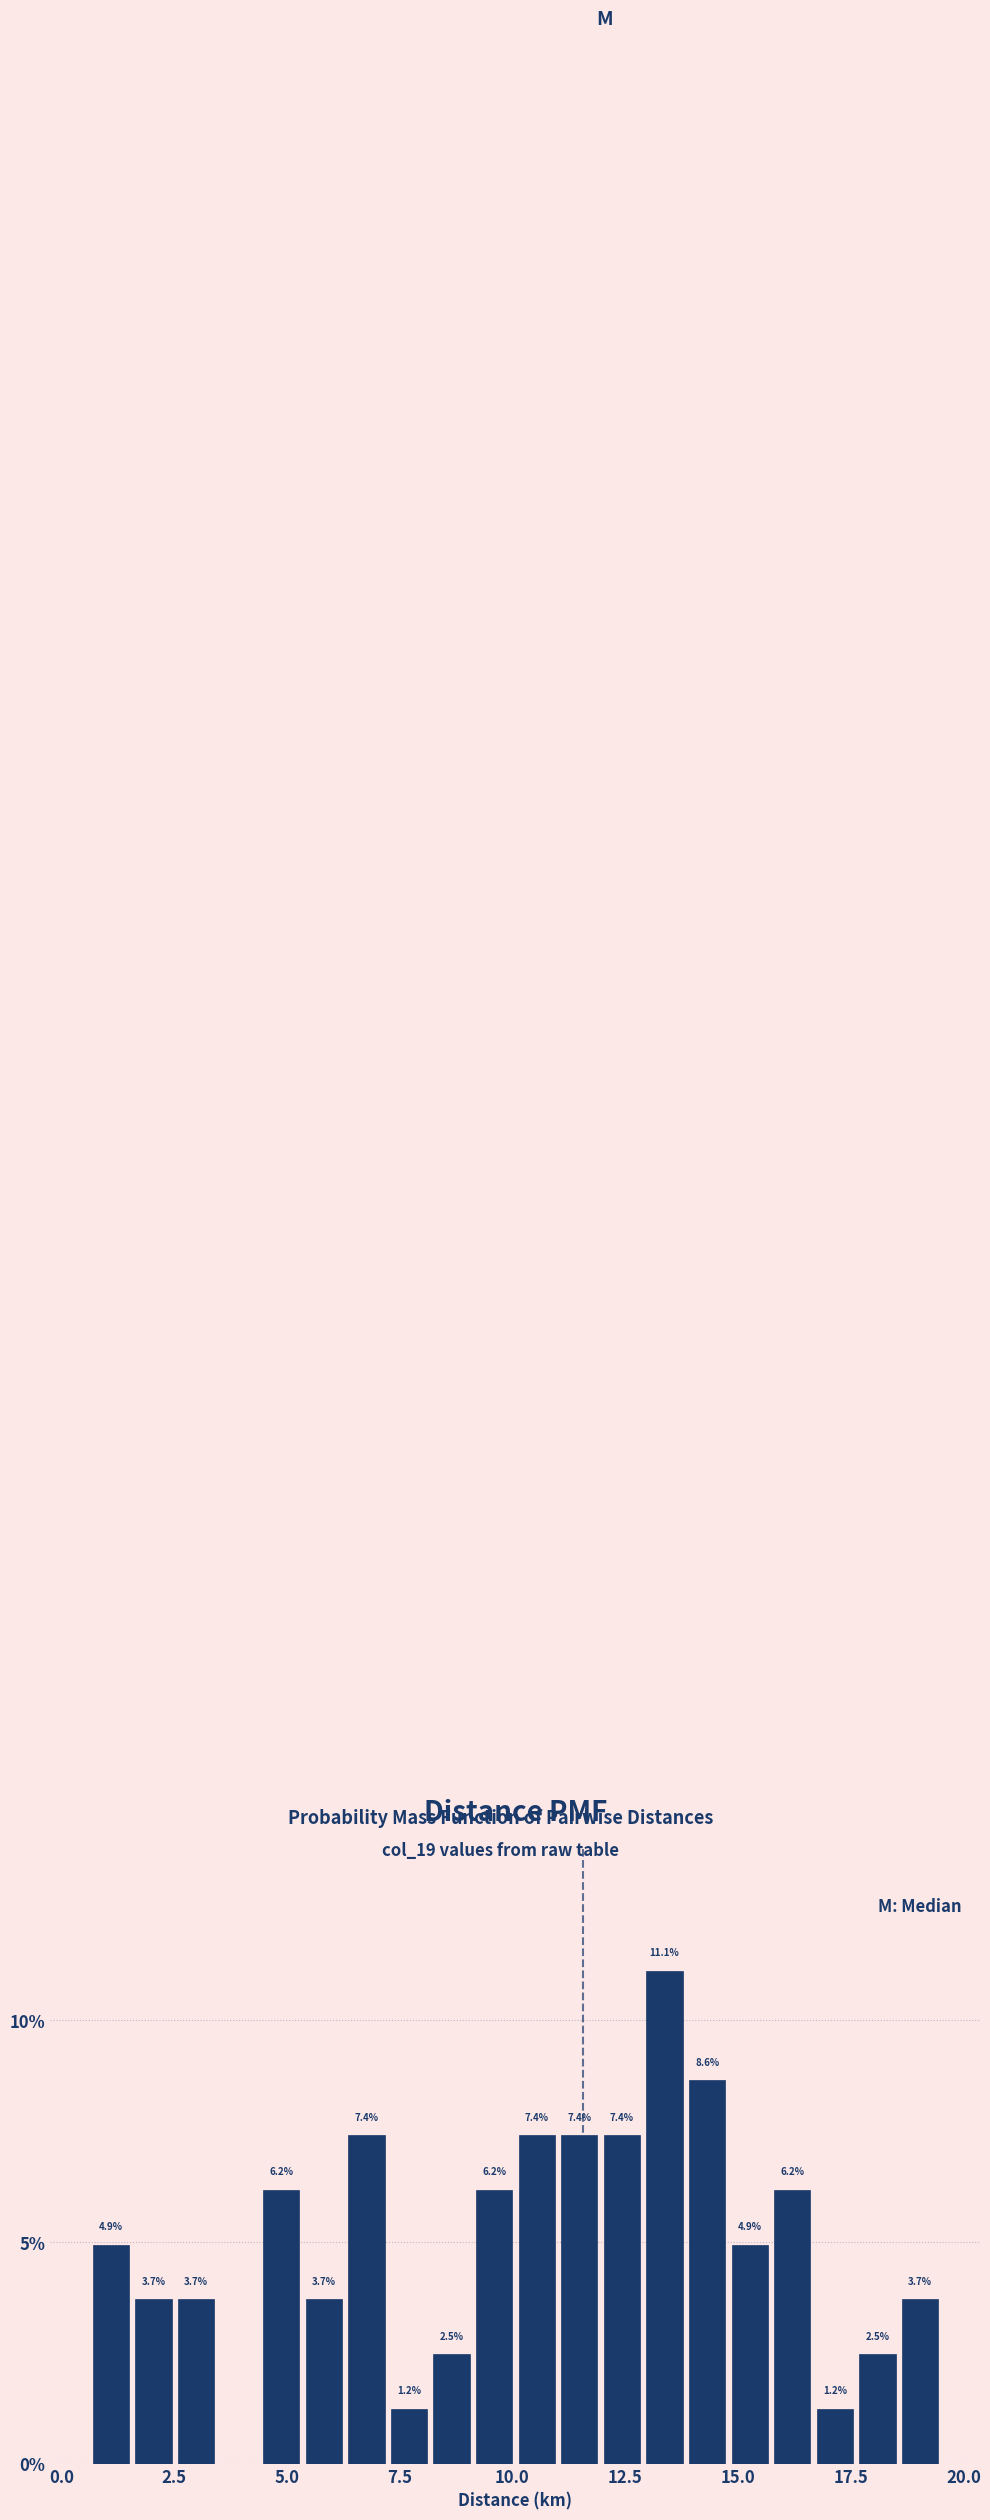

Around what value on the x-axis is the tallest bar? Give the approximate position of its centre, as read against the axis.

13.5